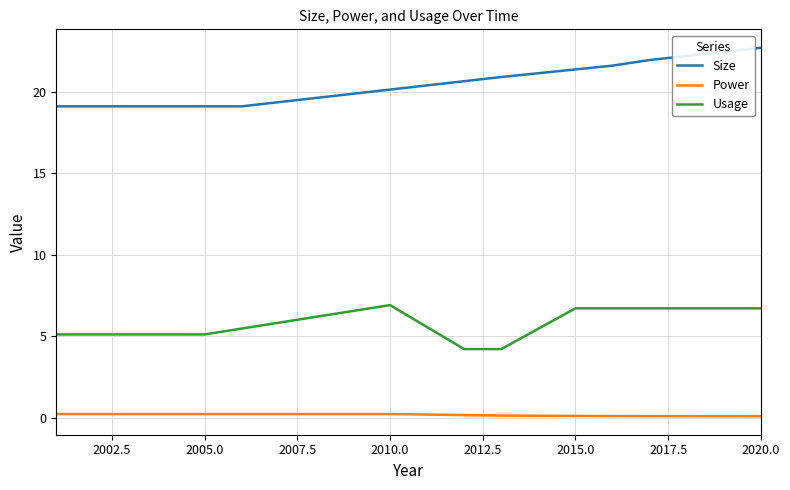

Rank the series by their average value, from lowest to highest.

Power, Usage, Size